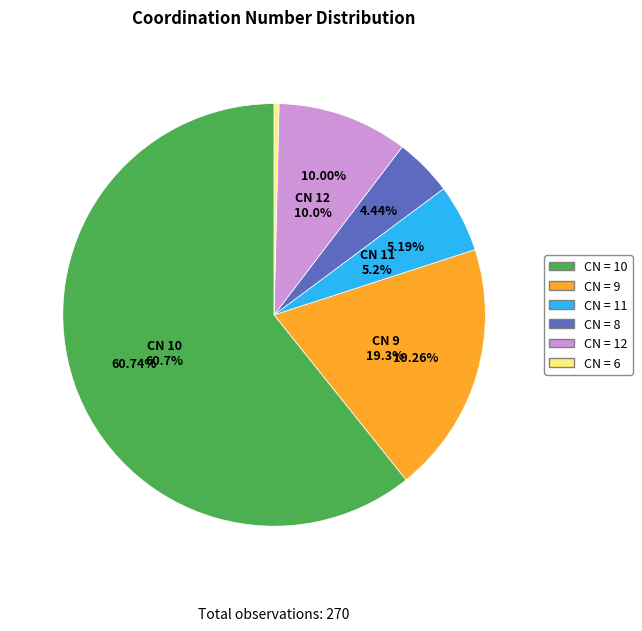

What is the majority slice?

10